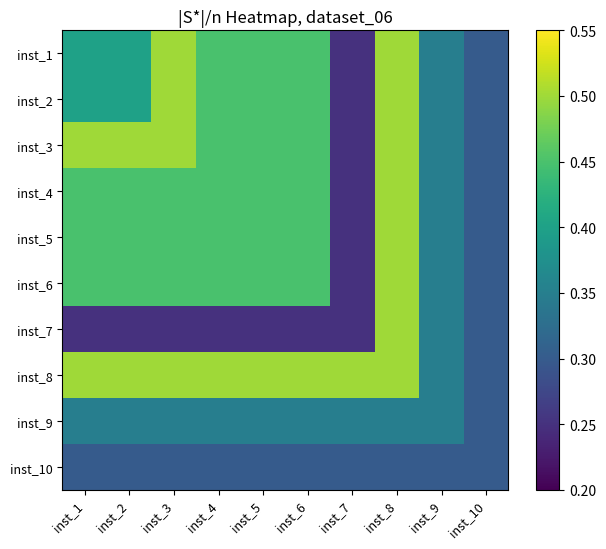

Between inst_1 and inst_8, which series saw the biggest shift?

inst_7